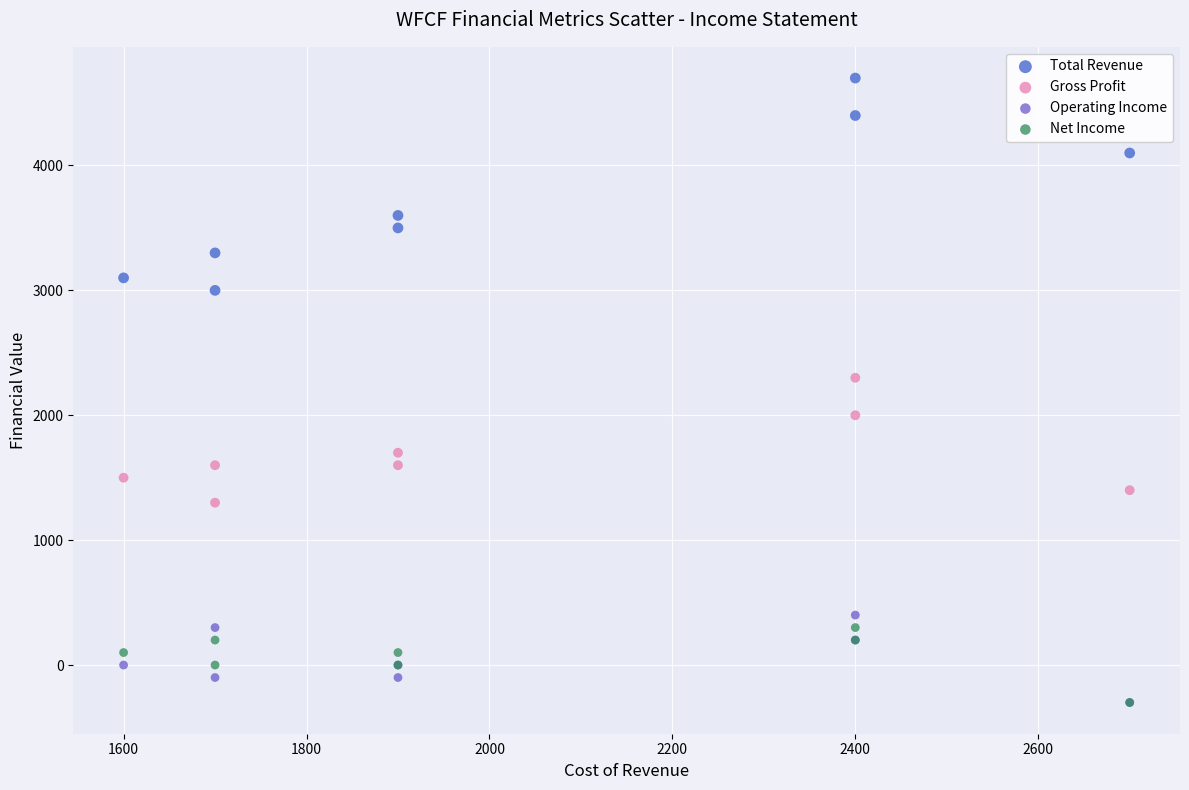

In the Gross Profit series, what Y value is closest to 1800?

1700